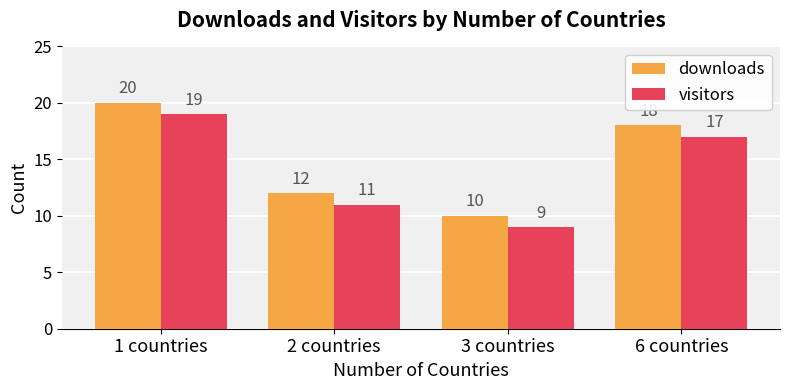

What is the label of the 1st bar from the left?

1 countries